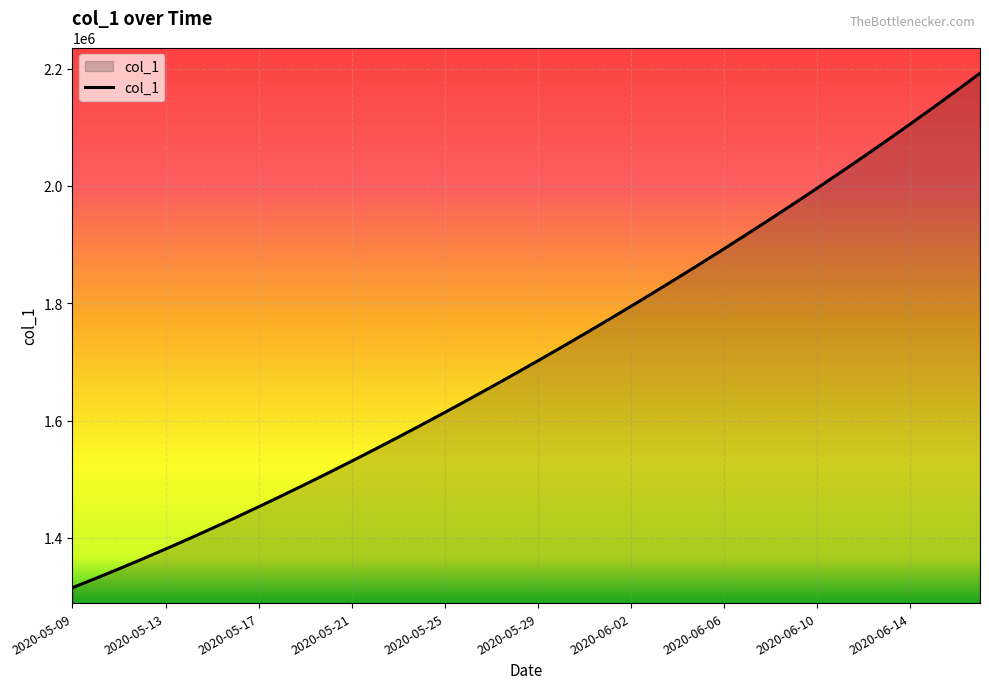

How many series are shown in this chart?

1